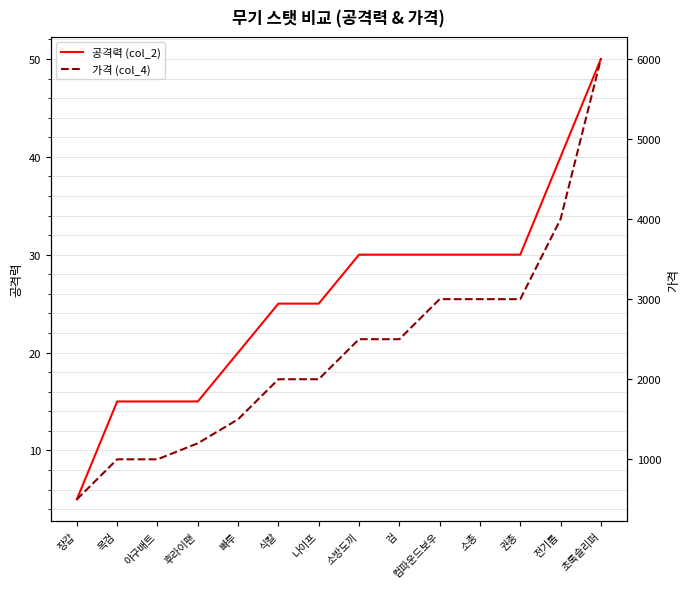

What value does the 공격력 (col_2) series have at 후라이팬?

15